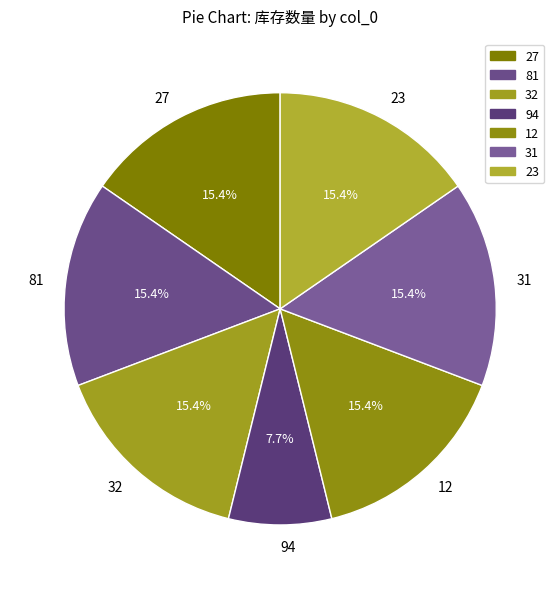

To the nearest percent, what is the average slice percentage?

14%